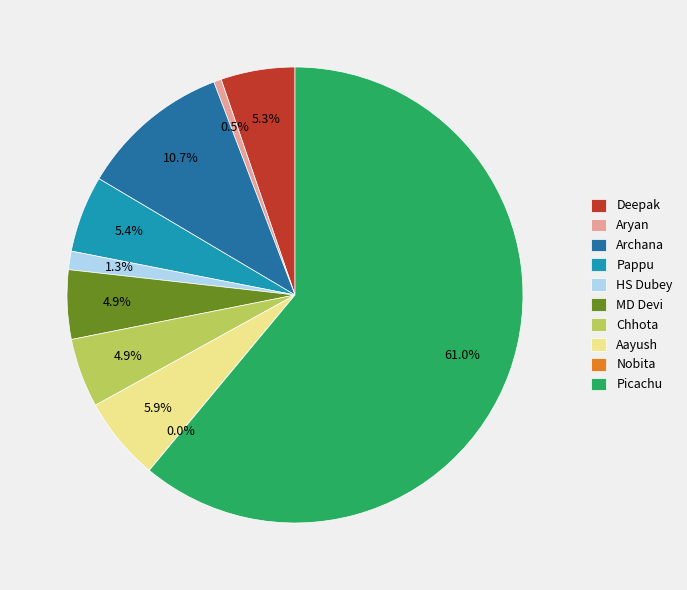

Approximately how many times larger is the value at Archana compared to MD Devi?

2.2